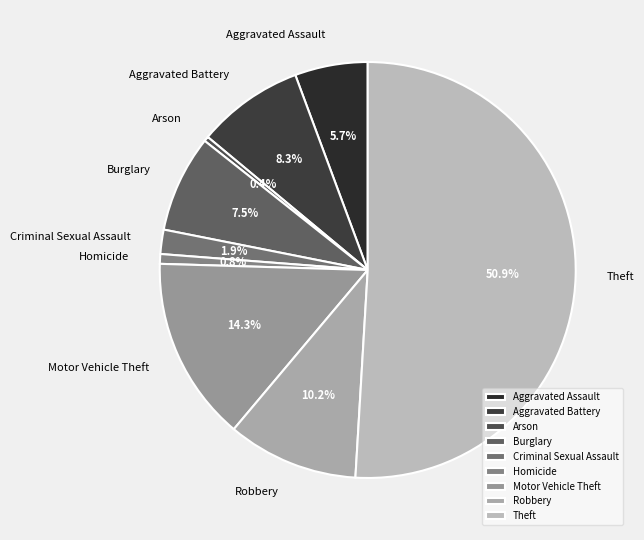

To the nearest percent, what percentage of the pie is Criminal Sexual Assault?

2%